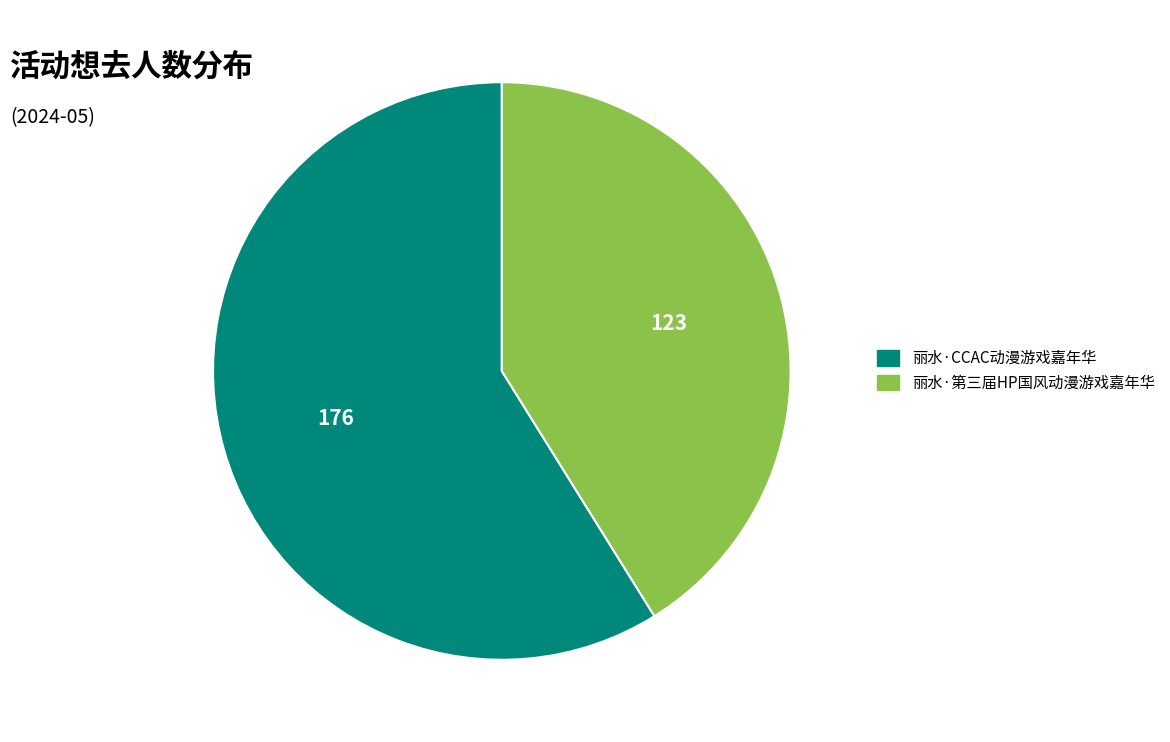

Rank the categories by value from lowest to highest.

丽水·第三届HP国风动漫游戏嘉年华, 丽水·CCAC动漫游戏嘉年华